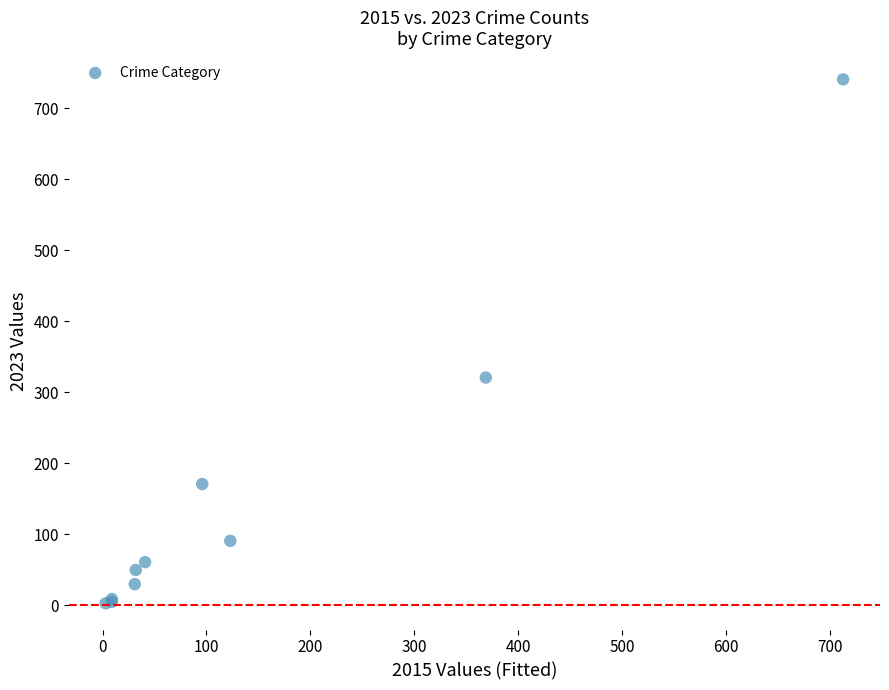

What Y value in the scatter plot is closest to 372?

321